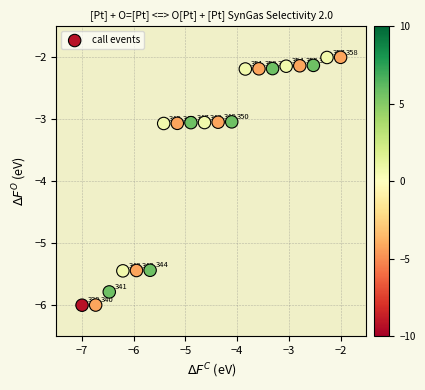

What Y value in the scatter plot is closest to -4?

-3.1